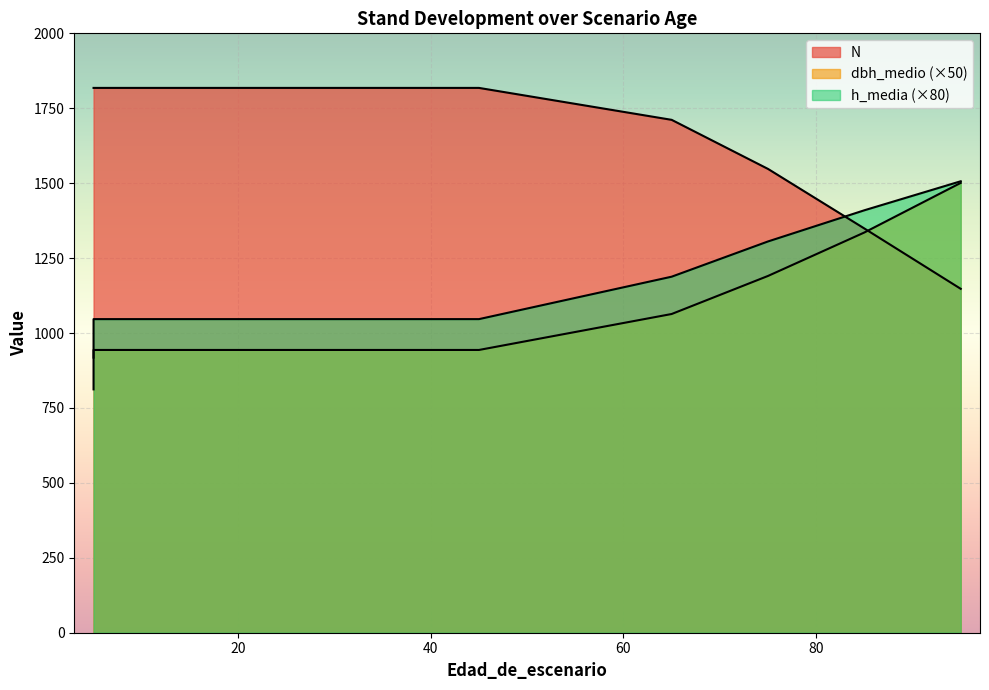

Rank the categories by dbh_medio value from highest to lowest.

95, 85, 75, 65, 5, 15, 25, 35, 45, 5